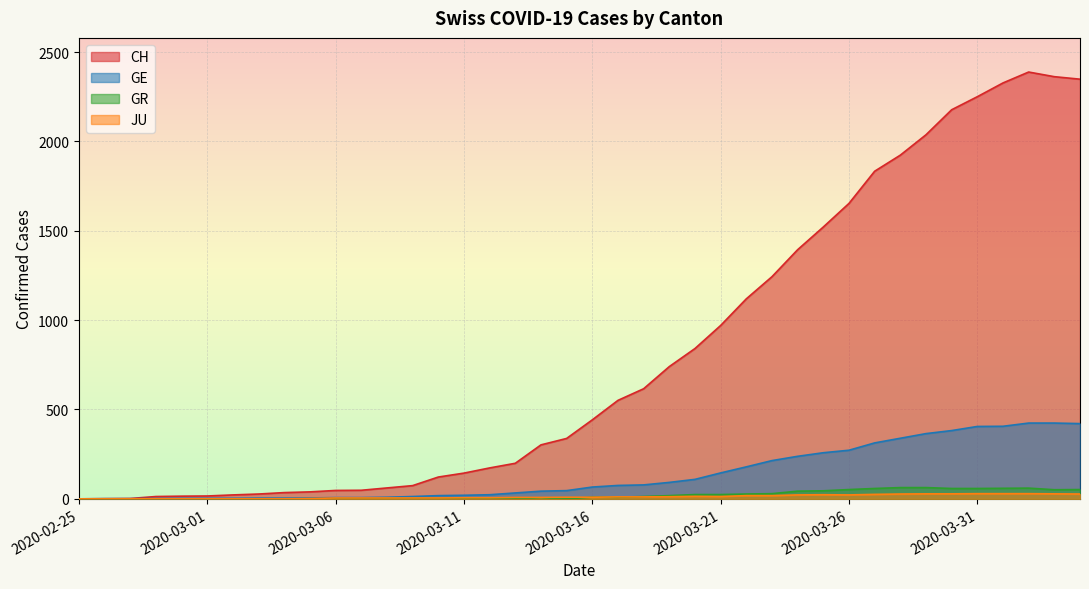

At which category is the sum across all series the highest?

2020-04-02